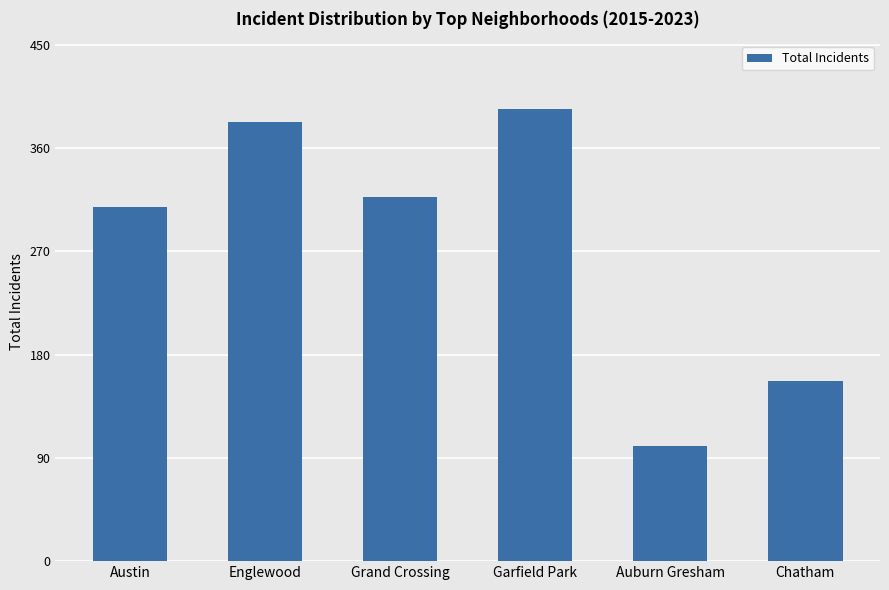

Reading left to right, what are all the values shown in this chart?

Austin=309	Englewood=383	Grand Crossing=317	Garfield Park=394	Auburn Gresham=100	Chatham=157